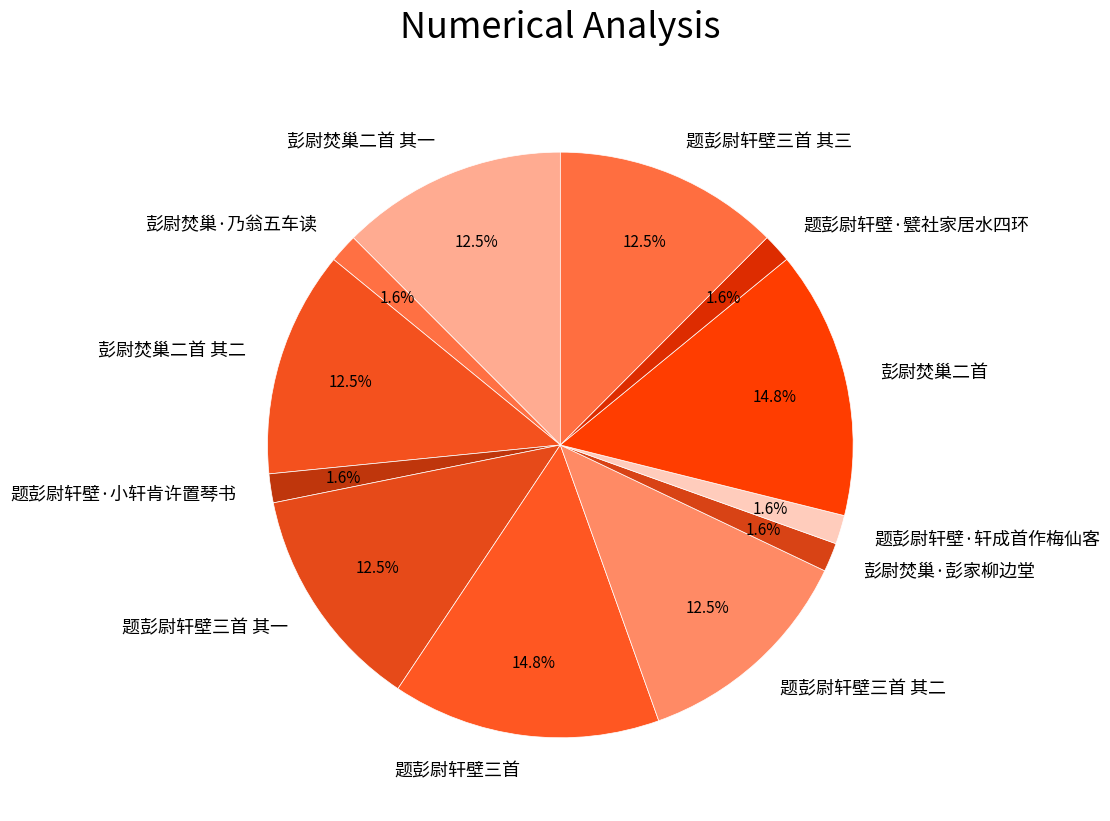

Approximately how many times larger is the value at 彭尉焚巢二首 其一 compared to 题彭尉轩壁三首?

0.8